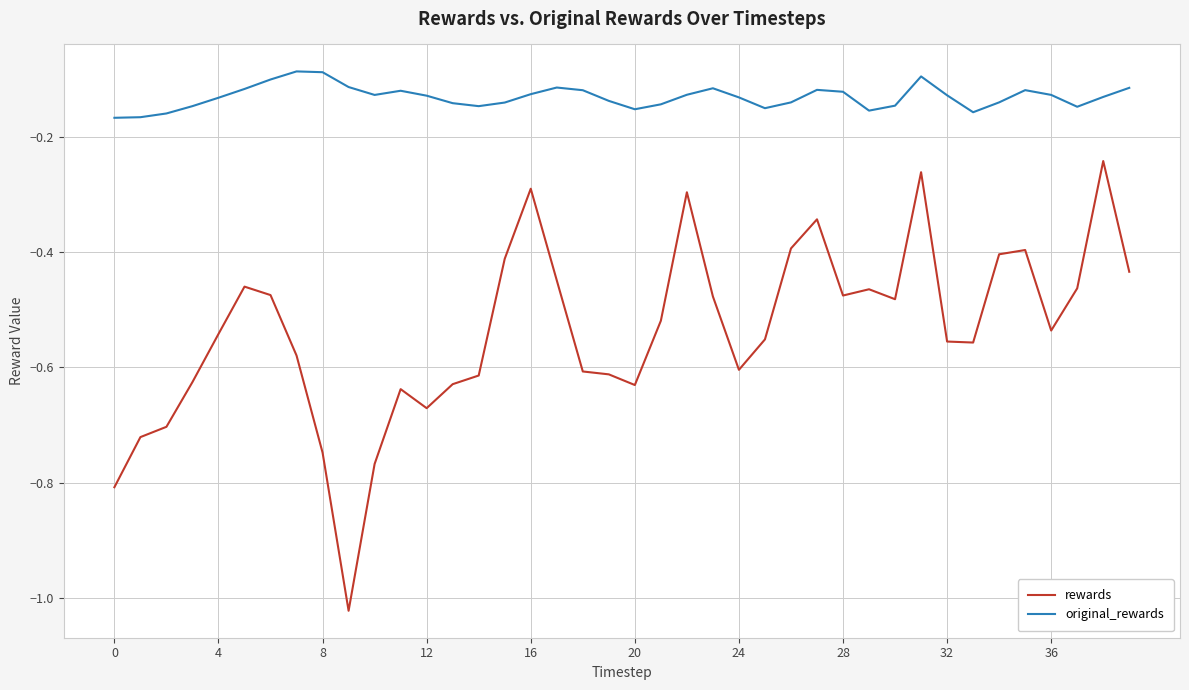

Rank the series by their maximum value, from highest to lowest.

original_rewards, rewards